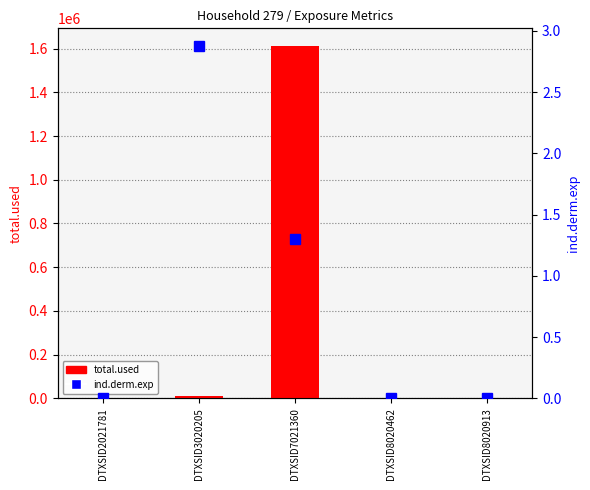

Is the value of ind.derm.exp at DTXSID2021781 greater than the value of total.used at DTXSID8020462?

No